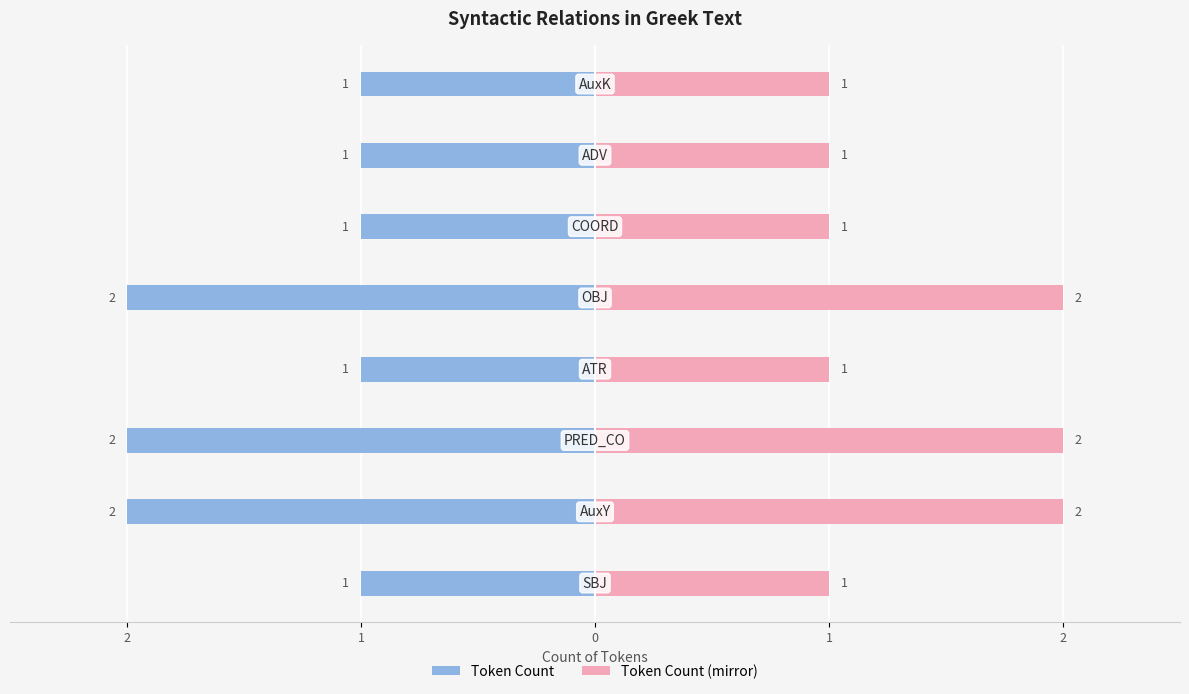

How many Token Count (mirror) values are between 1 and 2?

8